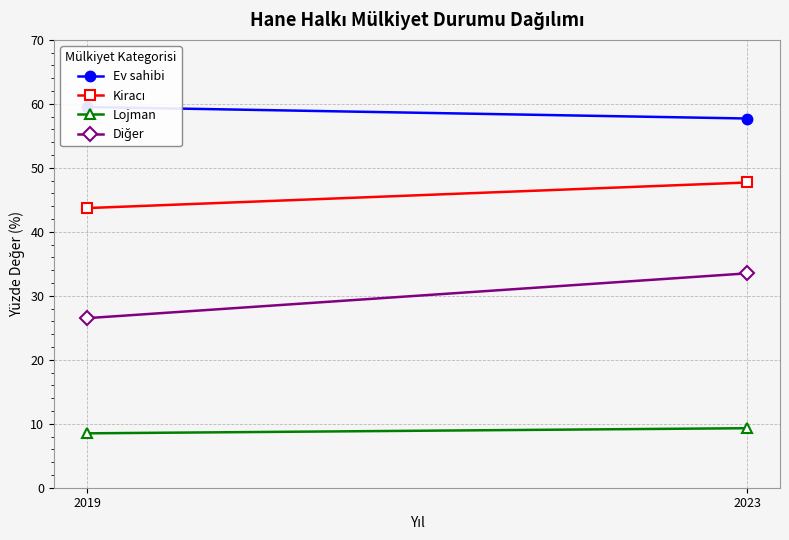

What is the sum of the Diğer values at 2023 and 2019?

60.0